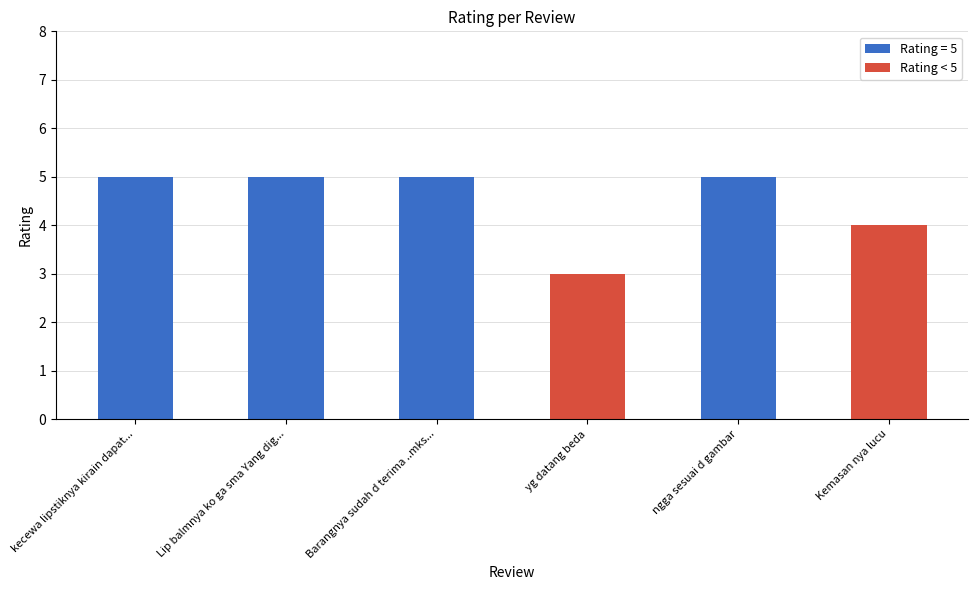

What is the difference between the values at Lip balmnya ko ga sma Yang dig... and Kemasan nya lucu?

1